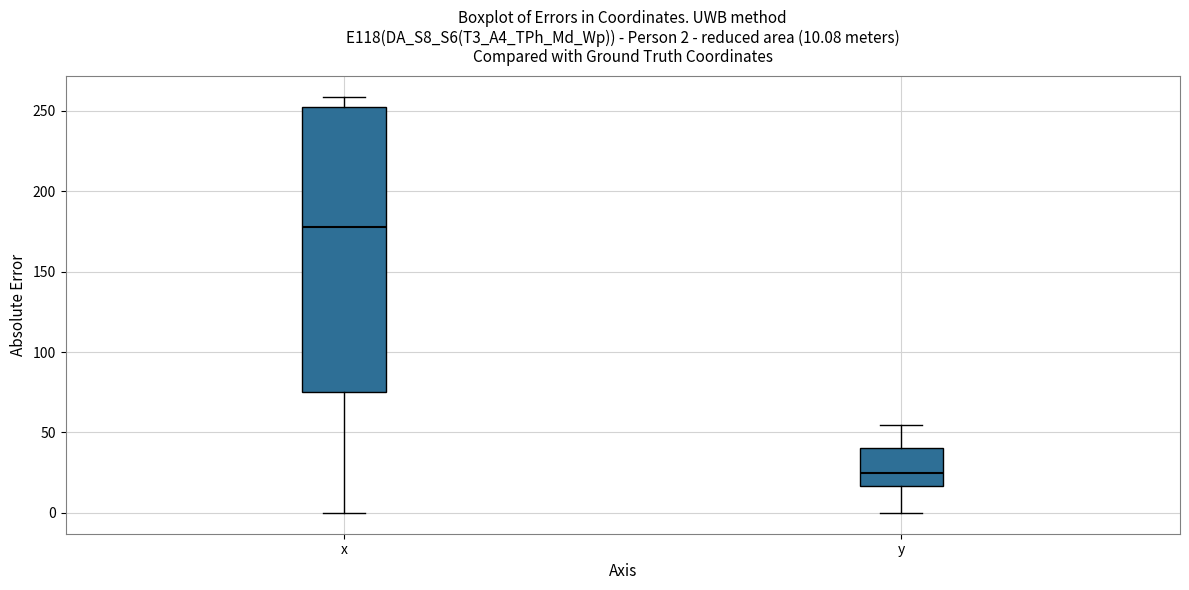

Which box's median line is the highest?

x